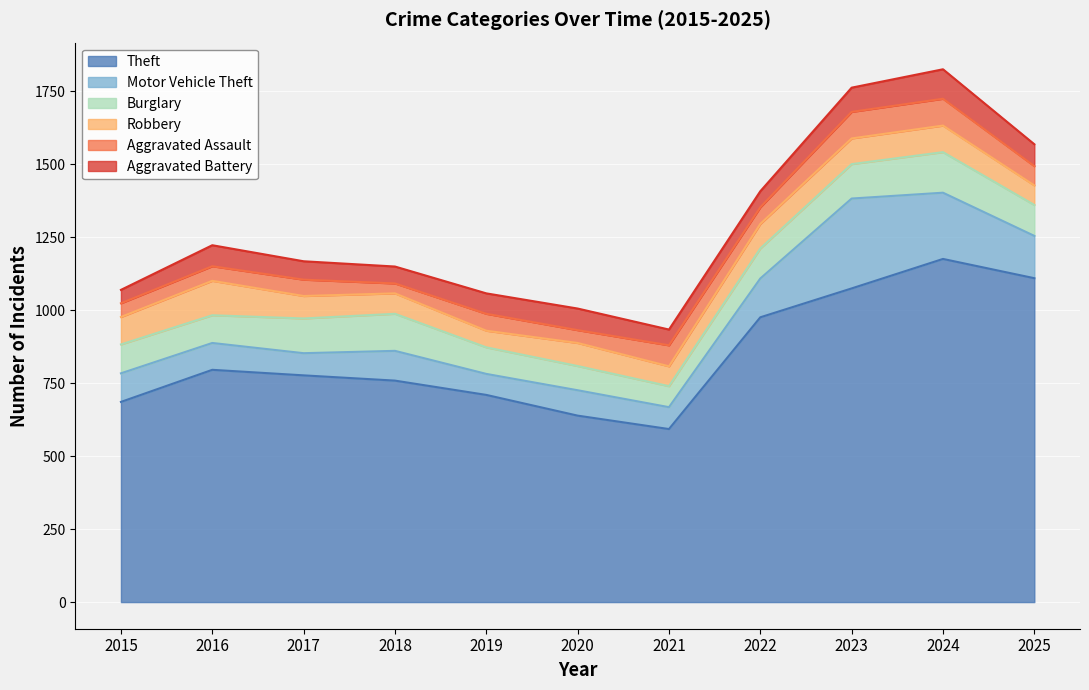

How many data points does each series have?

11